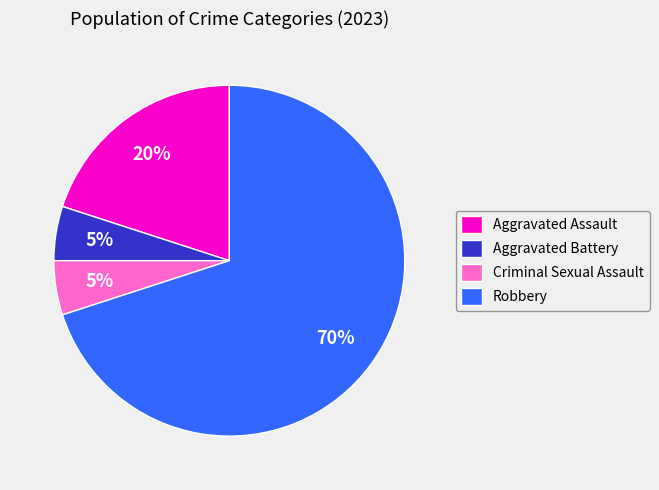

Which category has the biggest portion of the pie?

Robbery